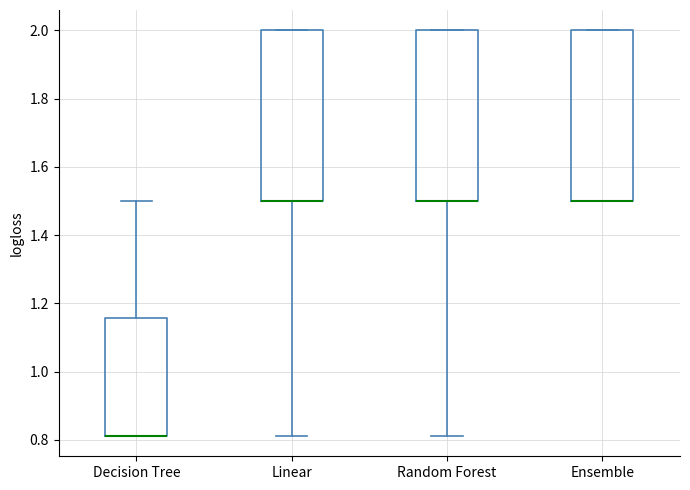

Reading left to right, read every box against the y-axis: the position of its median line, the range the box covers, and the ends of its whiskers. The values are not printed on the chart, so give them approximately, as read against the axis.

Decision Tree: median 0.82 (drawn on the box's lower edge), box 0.82 to 1.16, whiskers 0.82 to 1.50
Linear: median 1.50 (drawn on the box's lower edge), box 1.50 to 2.00, whiskers 0.82 to 2.00
Random Forest: median 1.50 (drawn on the box's lower edge), box 1.50 to 2.00, whiskers 0.82 to 2.00
Ensemble: median 1.50 (drawn on the box's lower edge), box 1.50 to 2.00, whiskers 1.50 to 2.00